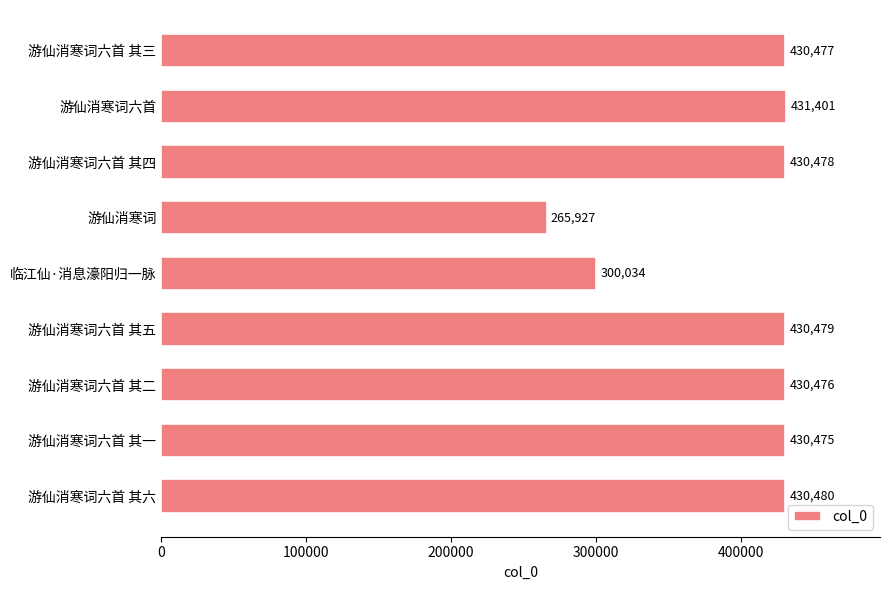

What position from the top is 游仙消寒词六首 其六?

9